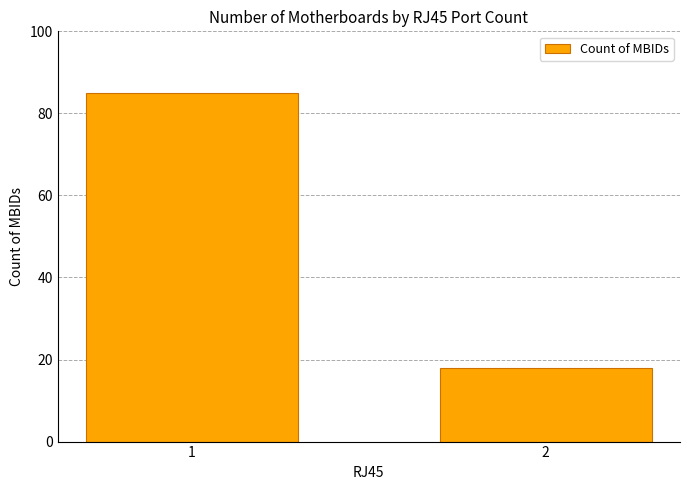

What is the greatest value displayed?

85